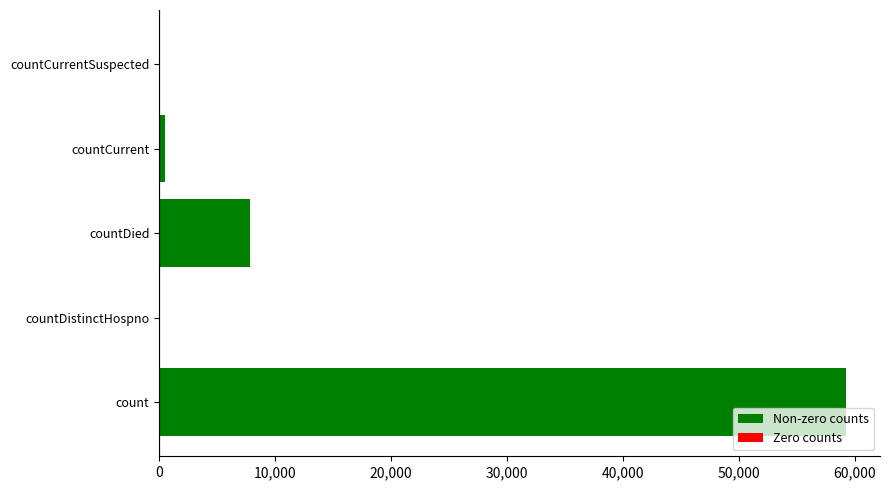

How many distinct data groups are displayed?

1